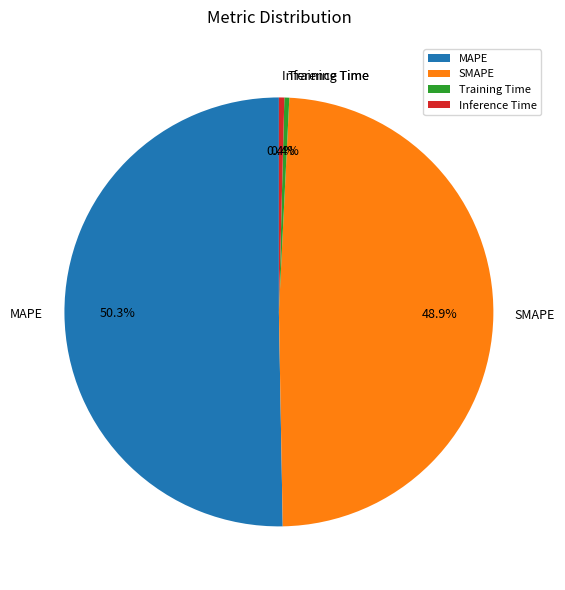

How many segments does this pie chart have?

4